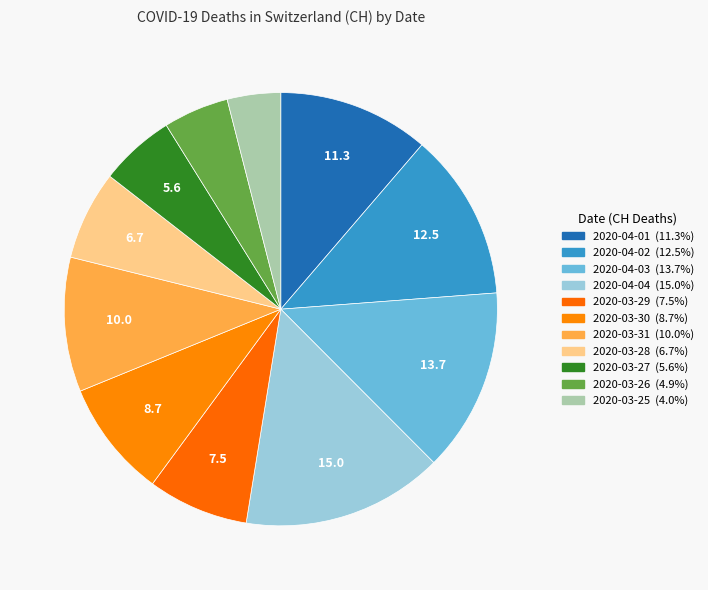

How many slices are in this pie chart?

11